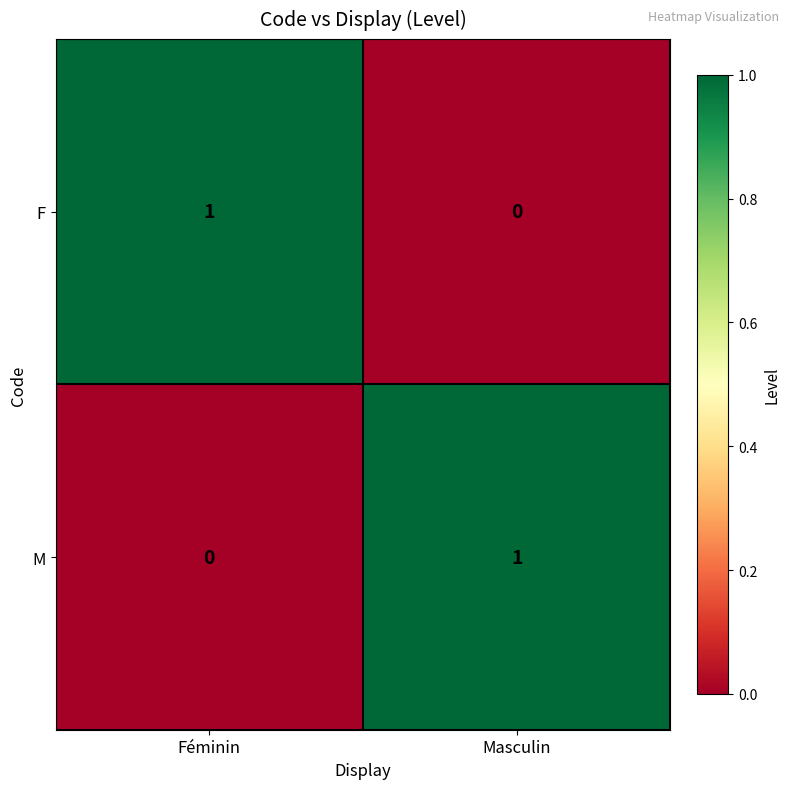

Rank the series at Féminin from highest to lowest value.

F, M